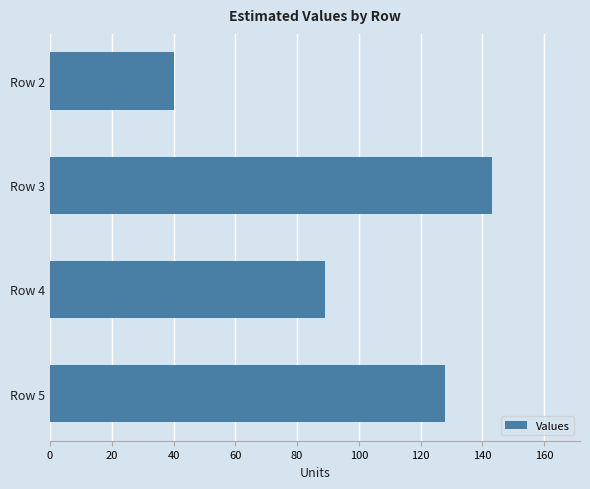

Which category has the highest value across all series?

Row 3